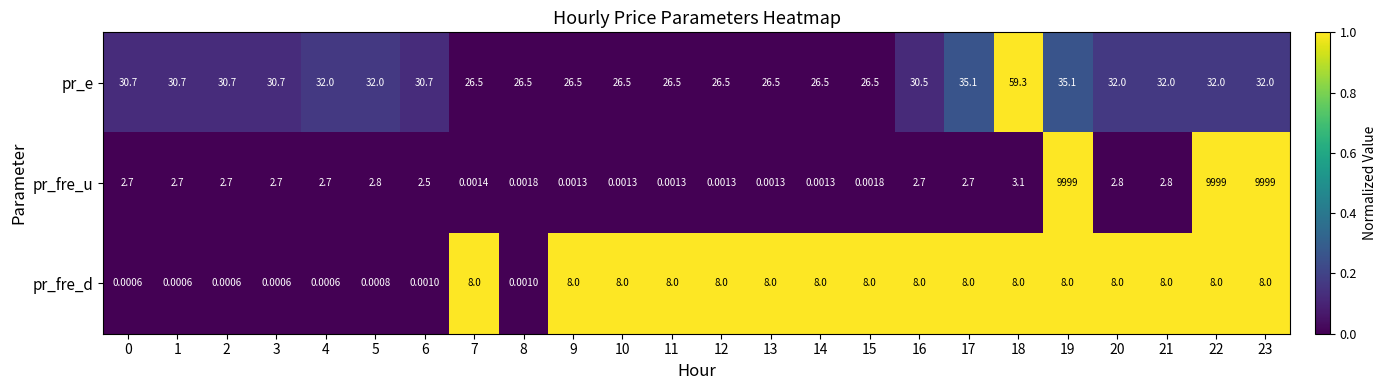

What is the total value across all series at 18?

70.4